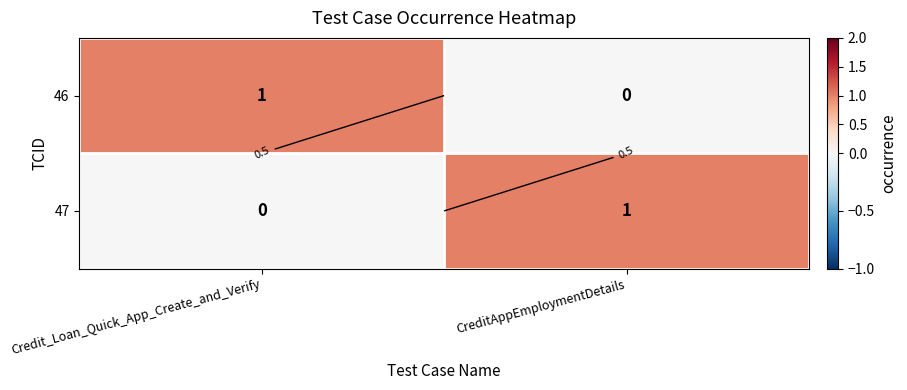

At how many categories does at least one series exceed 0?

2